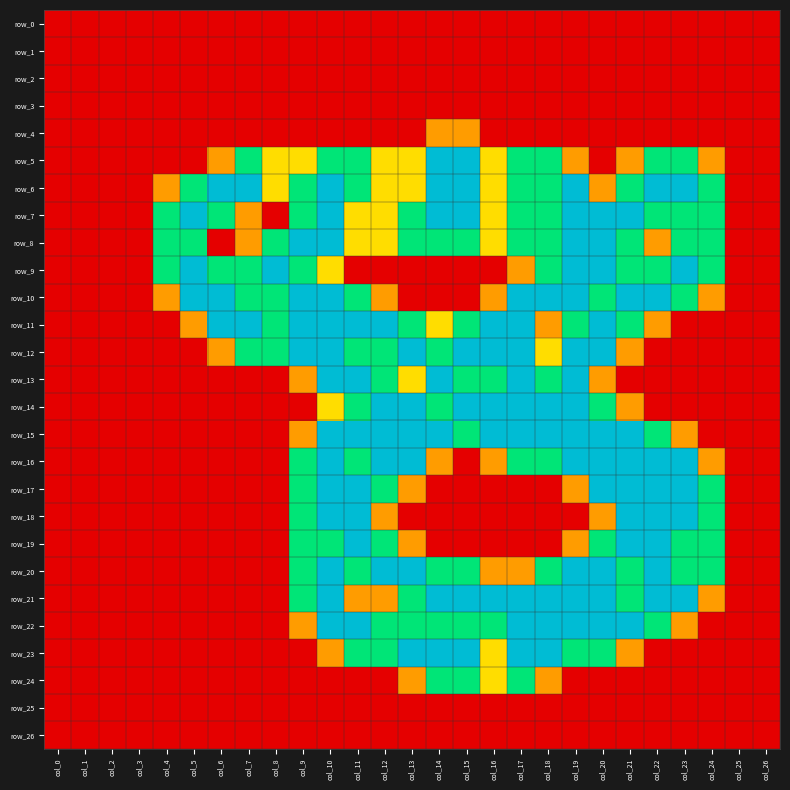

Read the row_23 value at col_15.

2.0